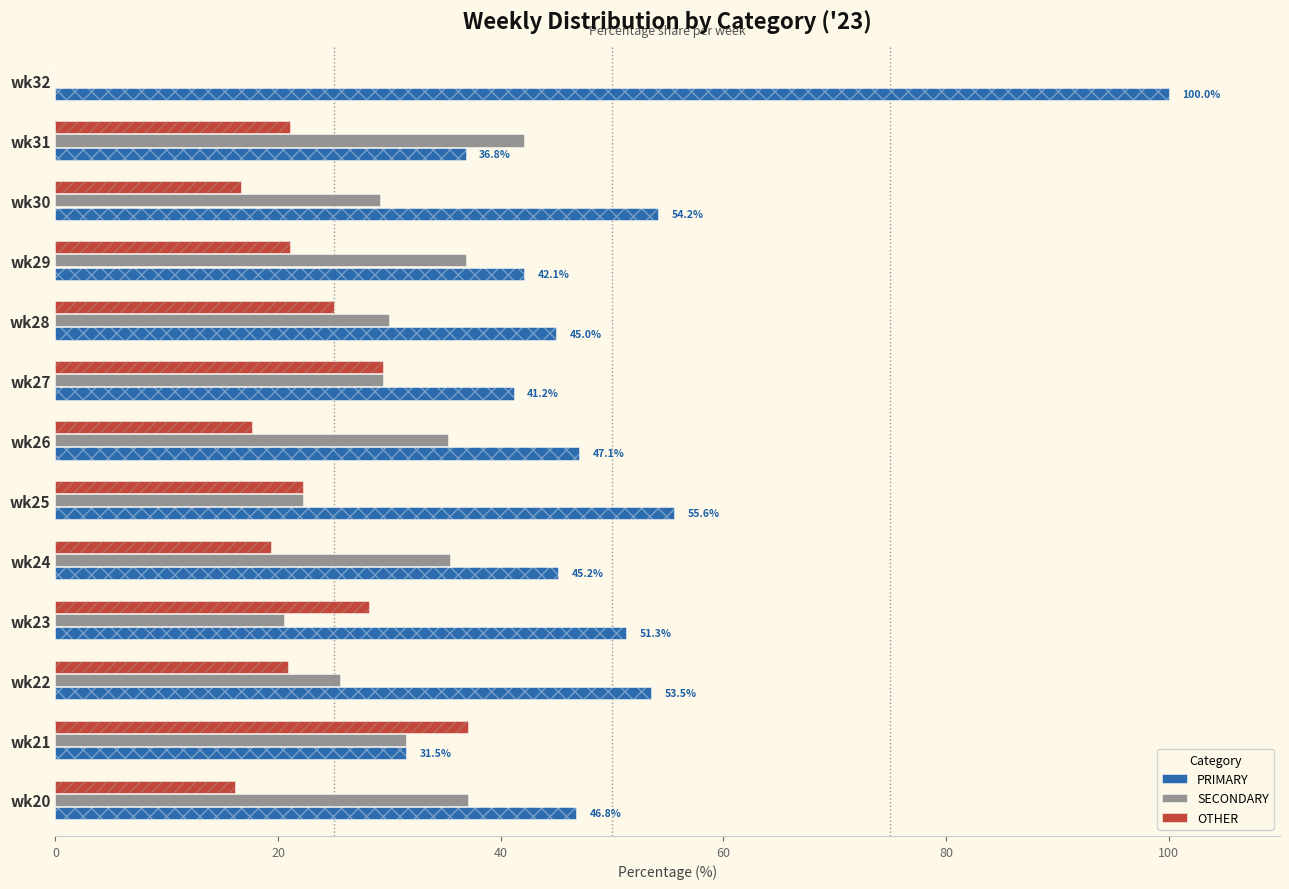

How many categories are shown in the chart?

13